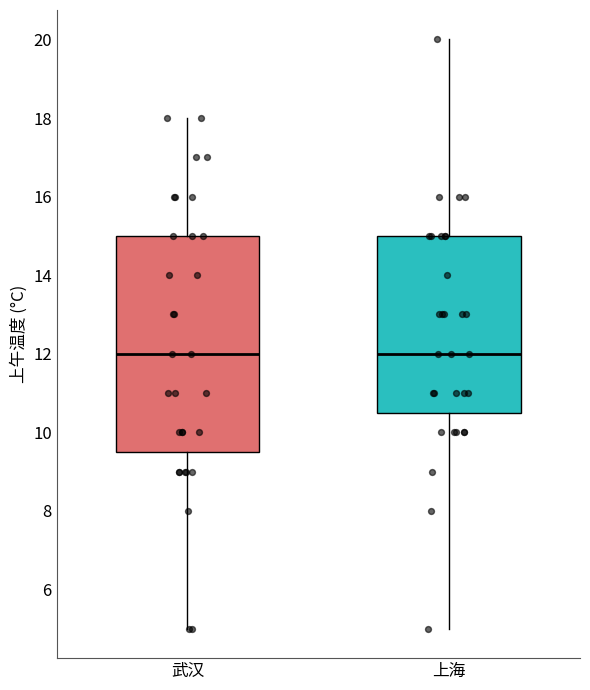

Reading left to right, read every box against the y-axis: the position of its median line, the range the box covers, and the ends of its whiskers. The values are not printed on the chart, so give them approximately, as read against the axis.

武汉: median 12.0, box 9.6 to 15.0, whiskers 5.0 to 18.0
上海: median 12.0, box 10.6 to 15.0, whiskers 5.0 to 20.0